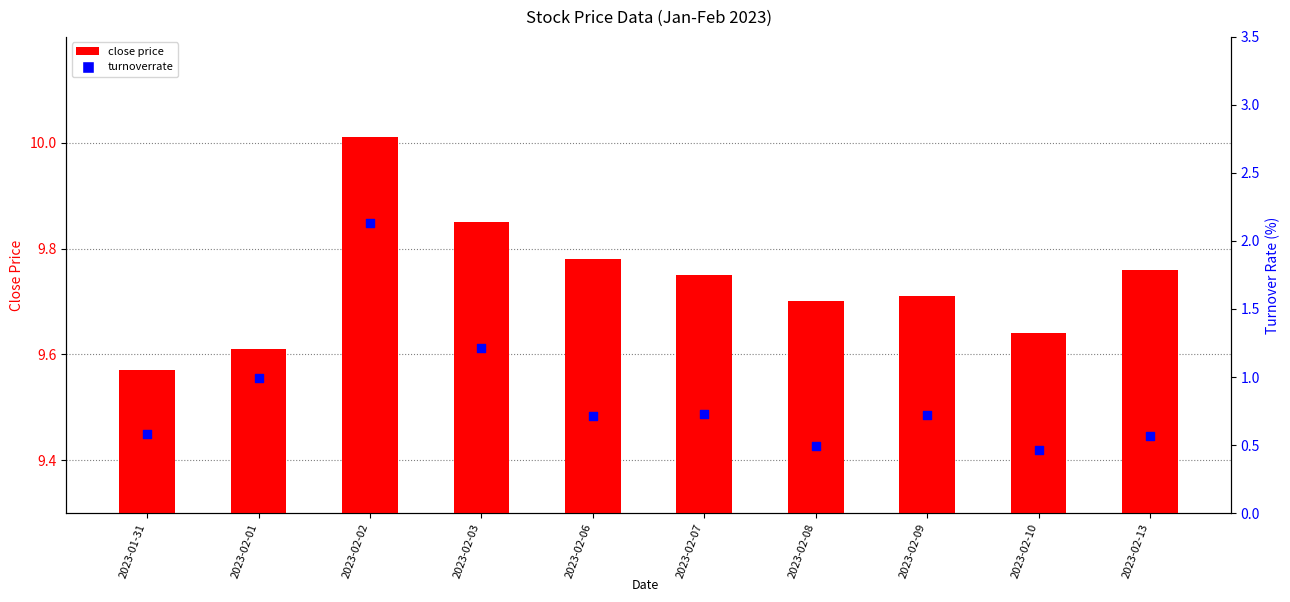

At which category is the sum across all series the highest?

2023-02-02